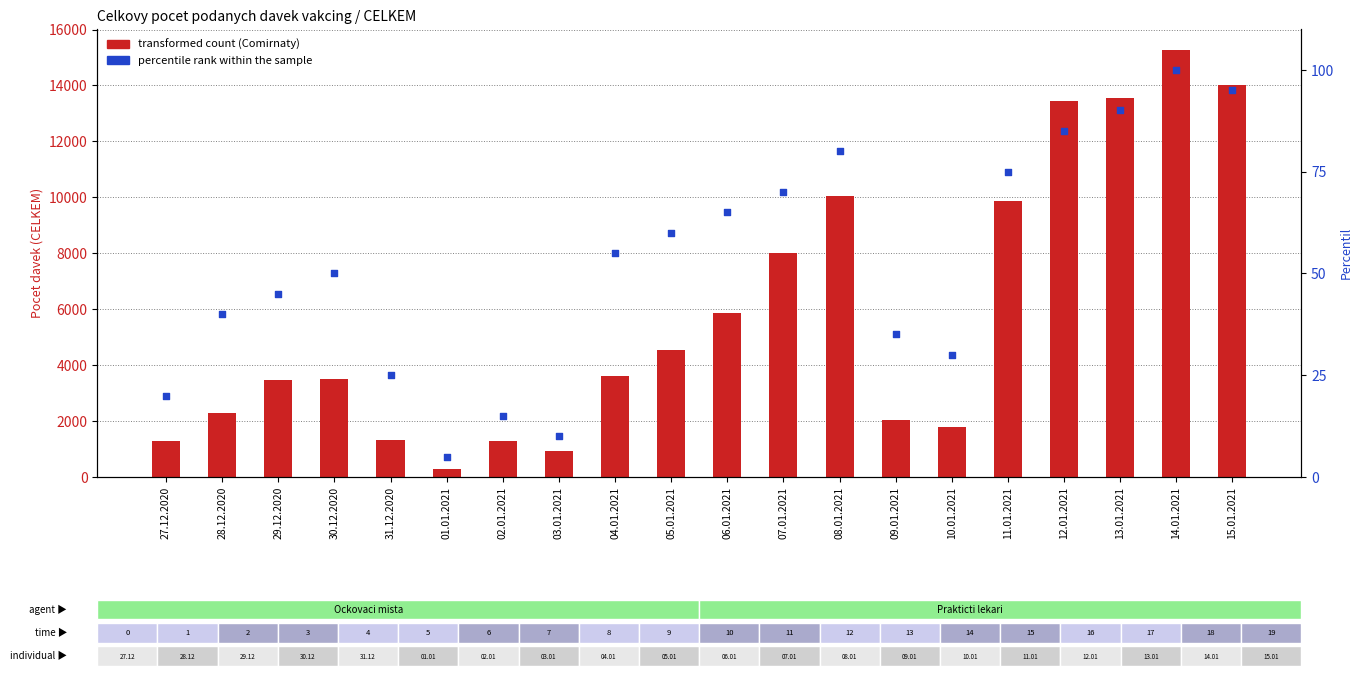

Which series has the widest spread of Y values?

Comirnaty